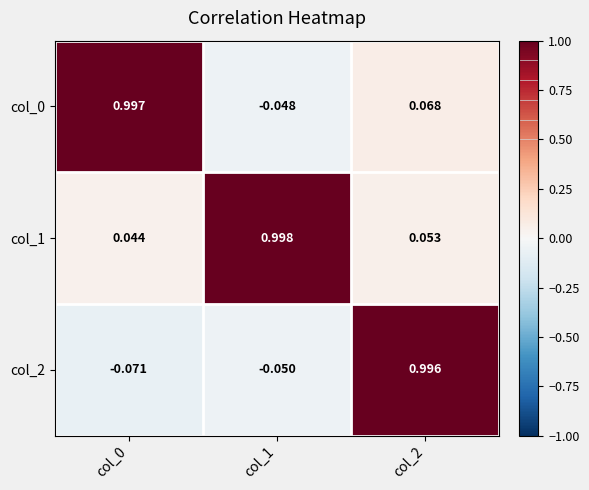

What is the total value across all series at col_2?

1.1